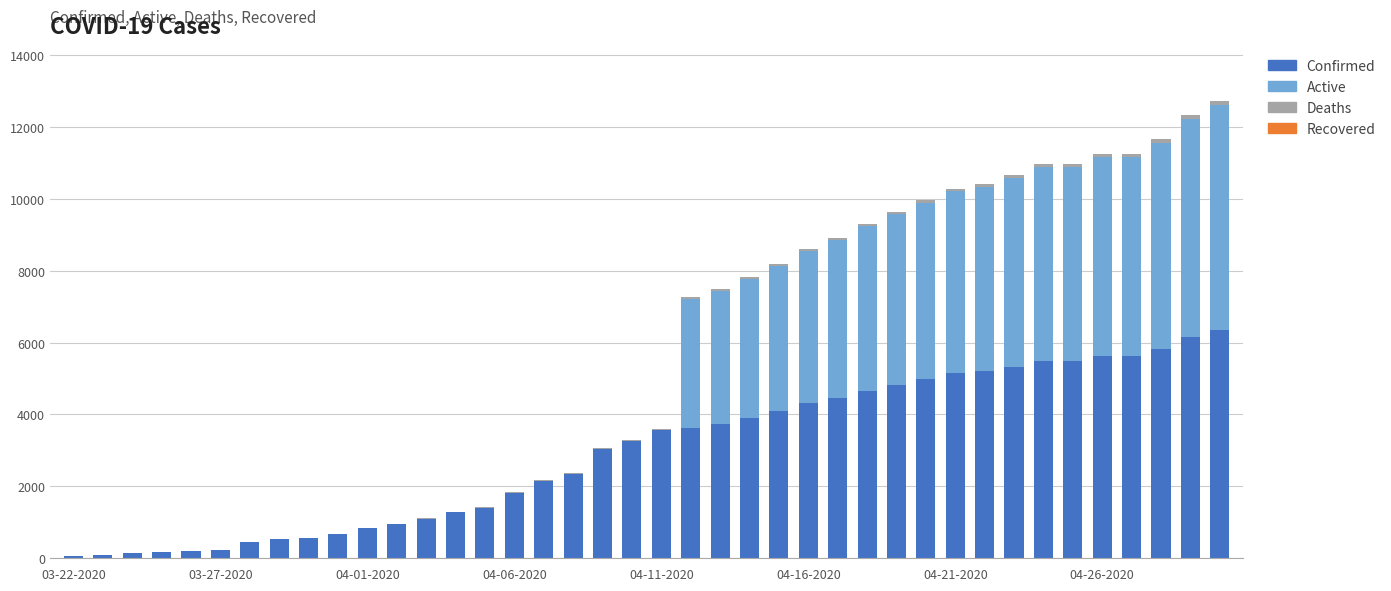

What is the sum of all Confirmed values?

119713